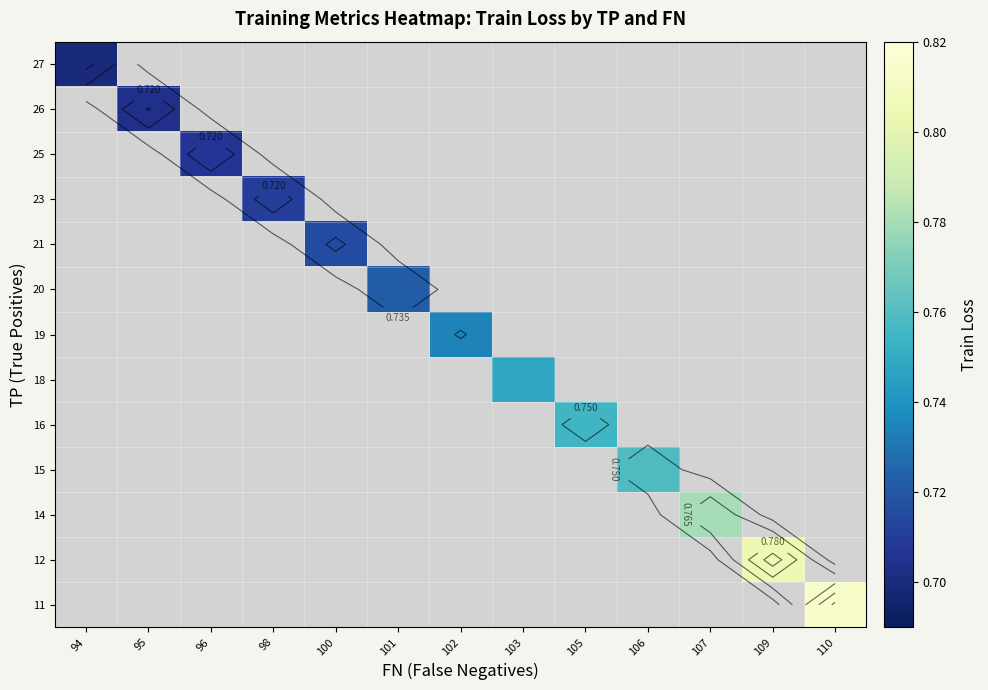

At 101, list the series in order from largest to smallest.

11, 12, 14, 15, 16, 18, 19, 20, 21, 23, 25, 26, 27